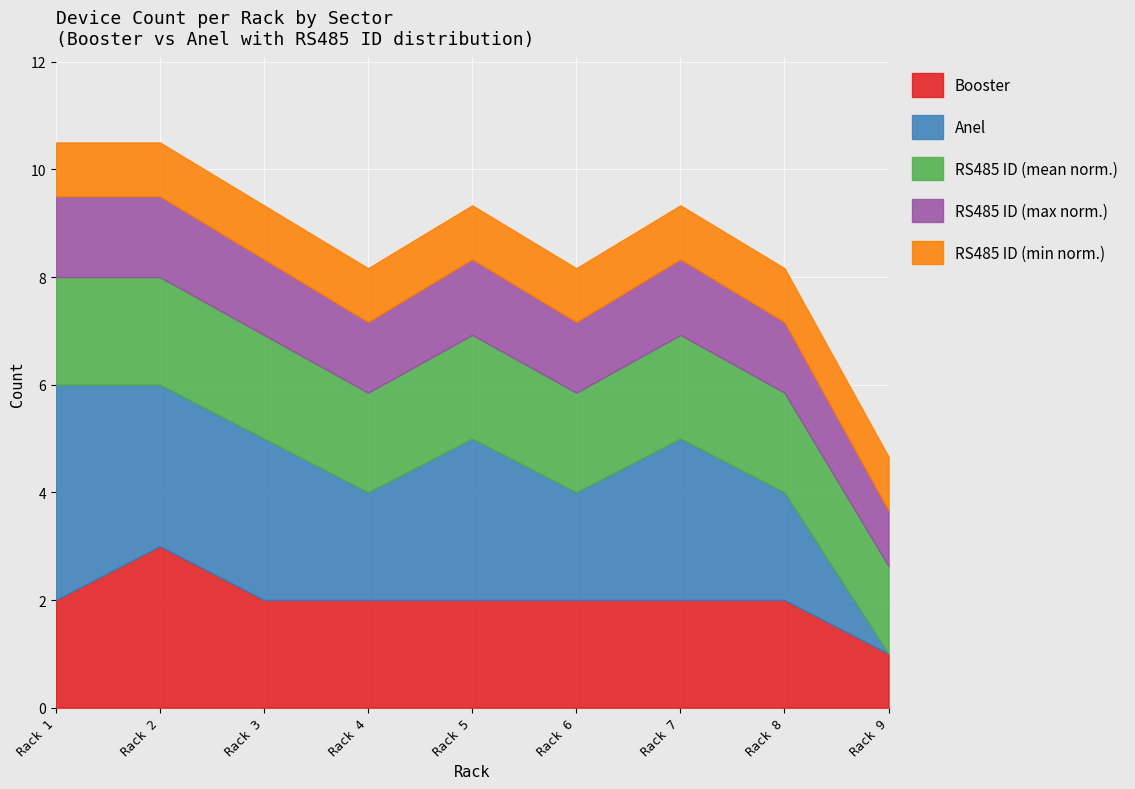

What is the total value across all series at Rack 5?

9.3